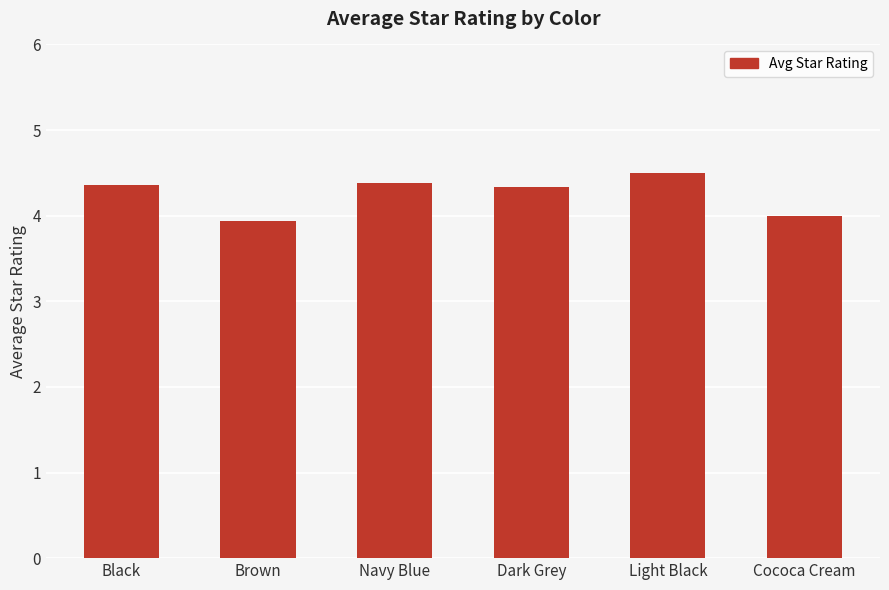

What is the difference between the maximum and minimum values?

0.6